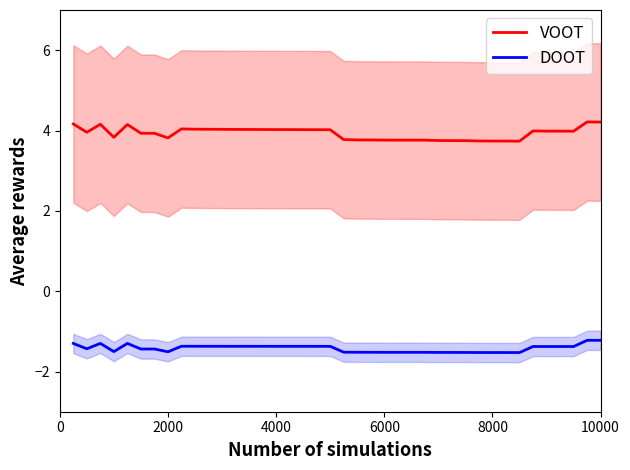

Count the number of categories in the chart.

40